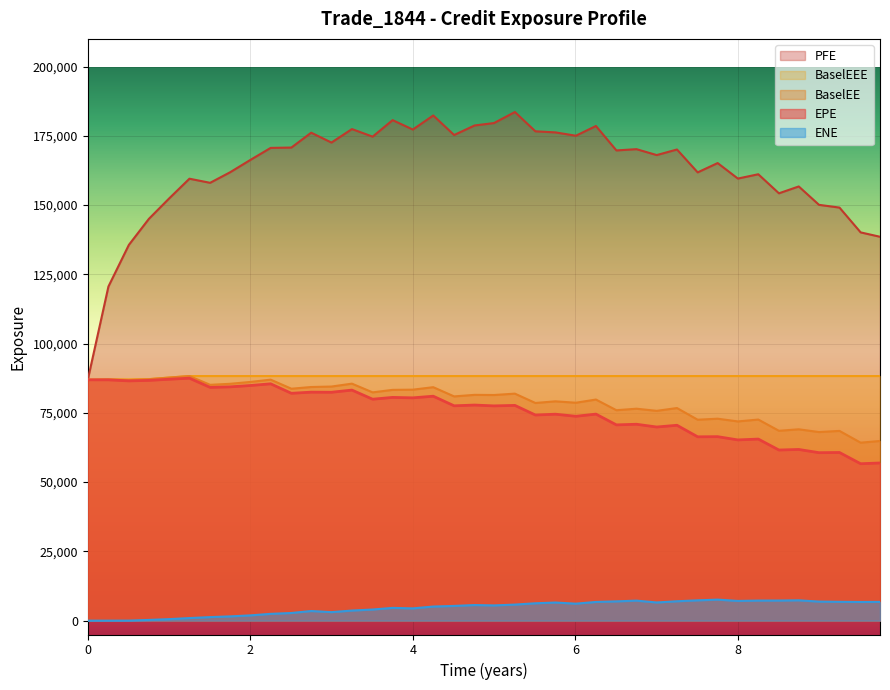

Which series has the widest spread of values?

PFE